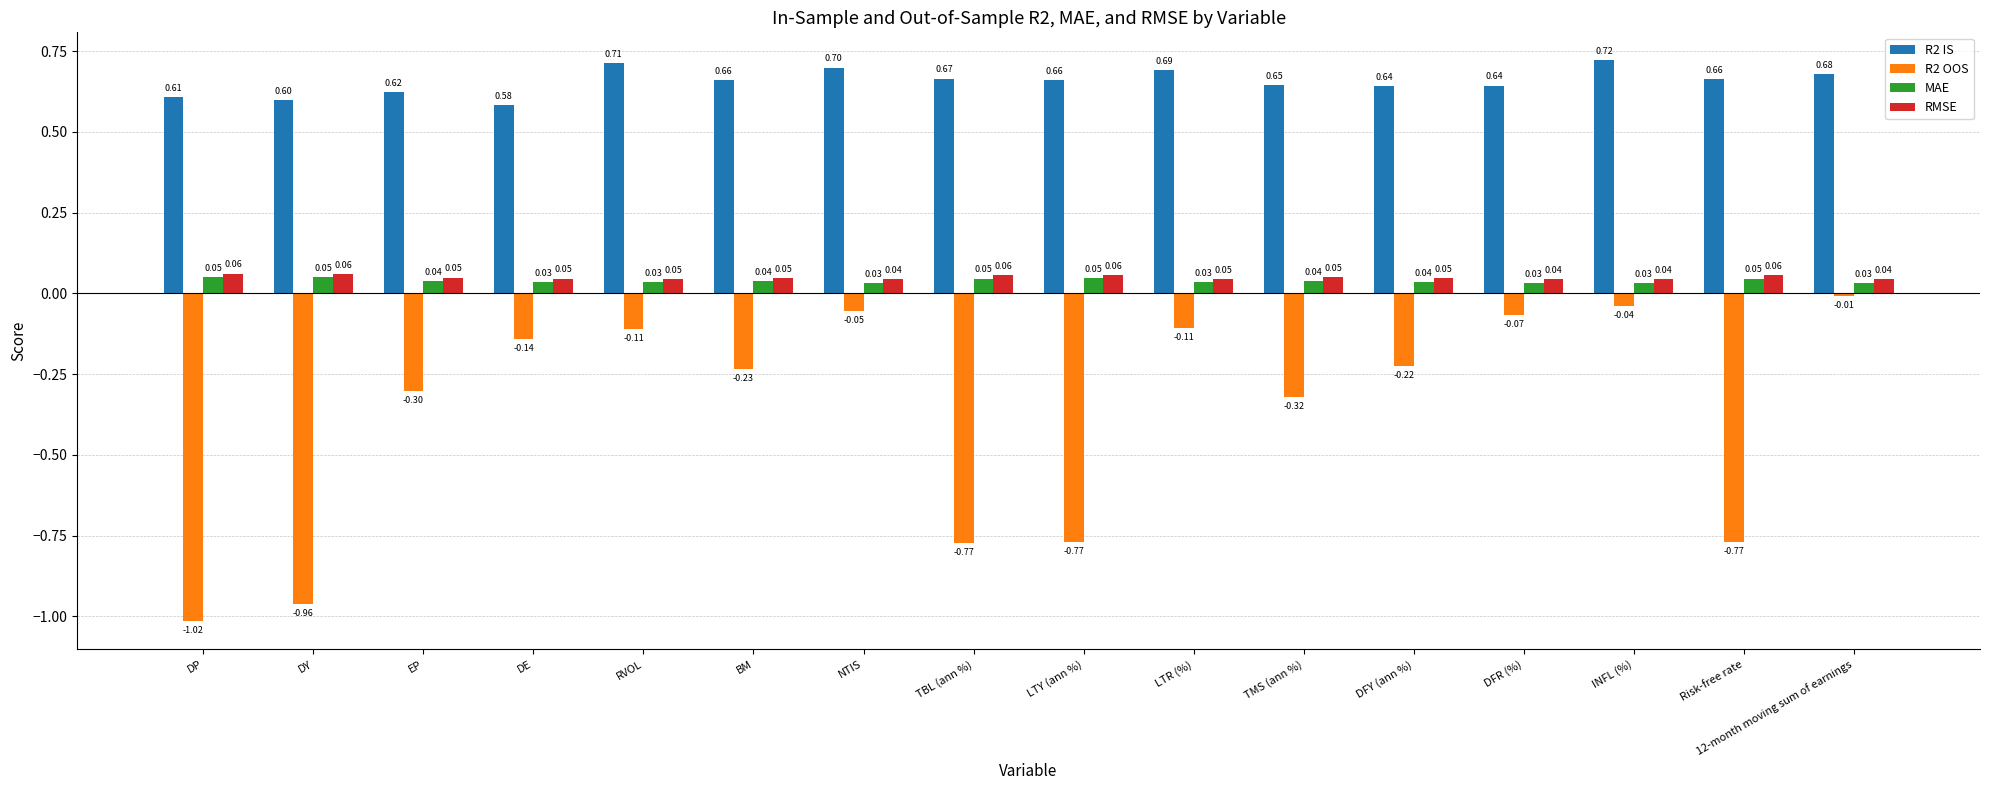

At which category is the sum across all series the highest?

INFL (%)